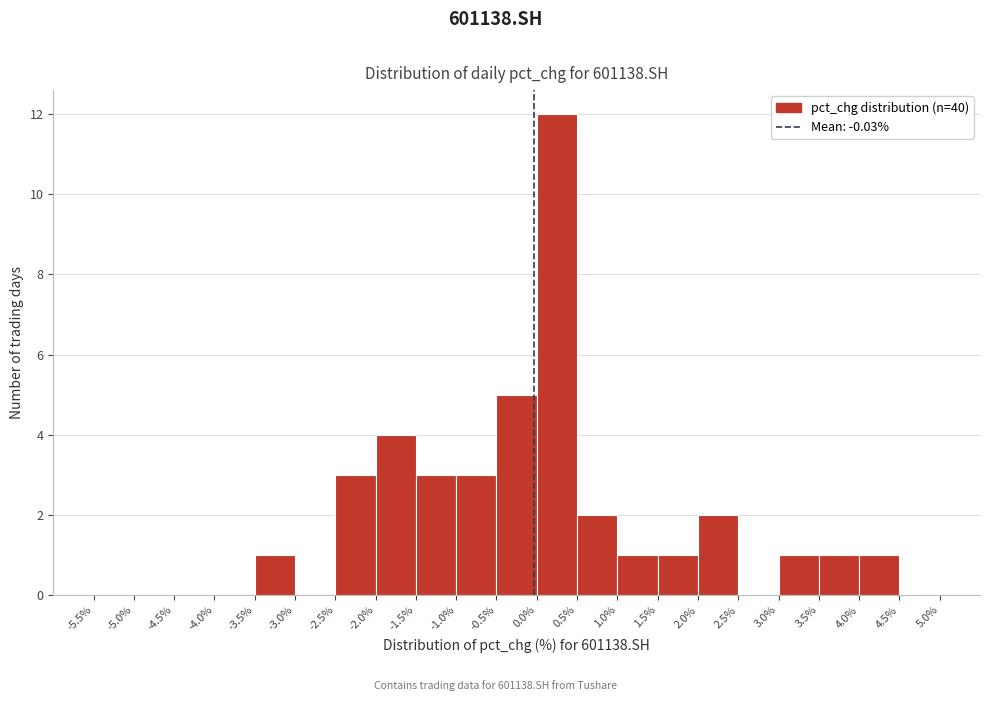

Reading left to right, transcribe this chart: for each bar, give the range it covers on the x-axis and its height. The values are not printed on the chart, so give them approximately, as read against the axis.

-5.5 to -5.0: 0
-5.0 to -4.5: 0
-4.5 to -4.0: 0
-4.0 to -3.5: 0
-3.5 to -3.0: 1
-3.0 to -2.5: 0
-2.5 to -2.0: 3
-2.0 to -1.5: 4
-1.5 to -1.0: 3
-1.0 to -0.5: 3
-0.5 to 0.0: 5
0.0 to 0.5: 12
0.5 to 1.0: 2
1.0 to 1.5: 1
1.5 to 2.0: 1
2.0 to 2.5: 2
2.5 to 3.0: 0
3.0 to 3.5: 1
3.5 to 4.0: 1
4.0 to 4.5: 1
4.5 to 5.0: 0
5.0 to 5.5: 0